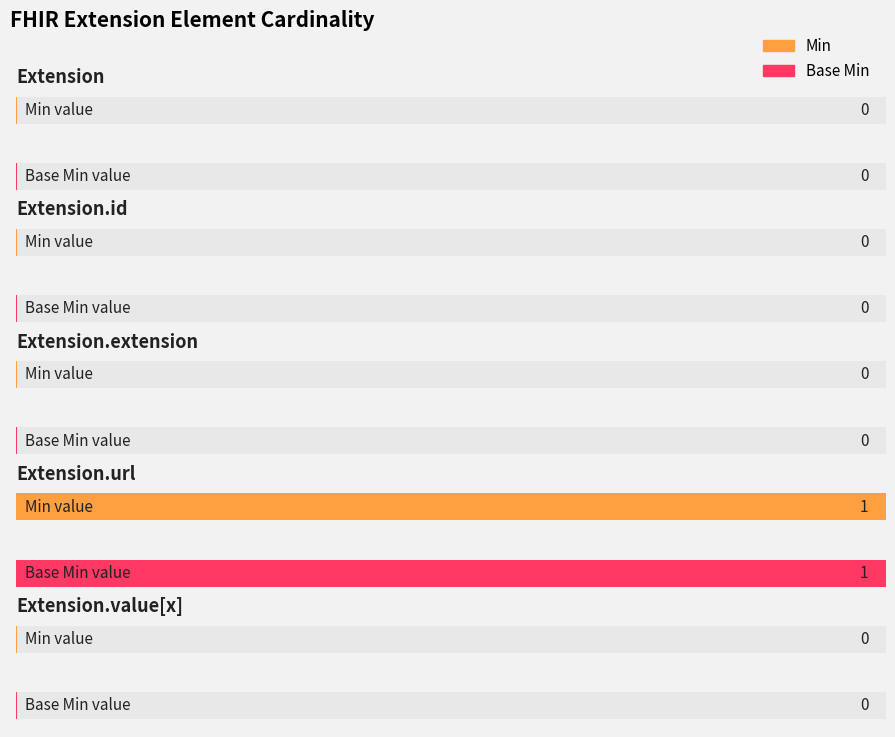

Reading left to right, what are all the values shown in this chart?

Min: Extension=0	Extension.id=0	Extension.extension=0	Extension.url=1	Extension.value[x]=0
Base Min: Extension=0	Extension.id=0	Extension.extension=0	Extension.url=1	Extension.value[x]=0